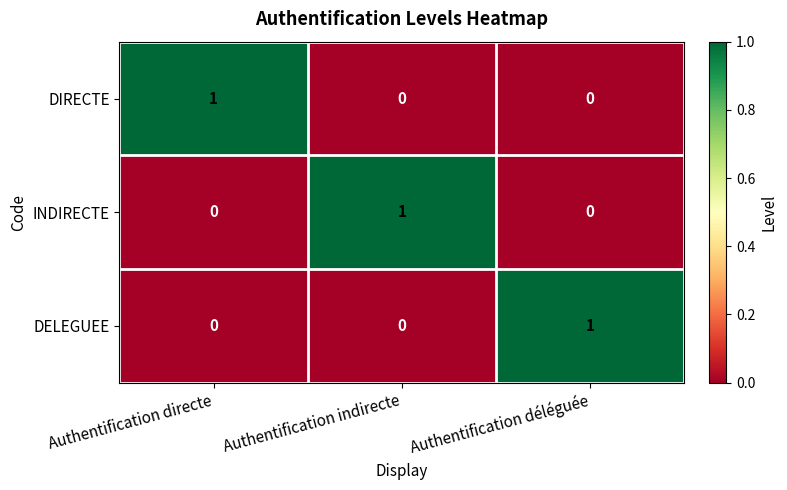

Which category has the highest value in the INDIRECTE series?

Authentification indirecte